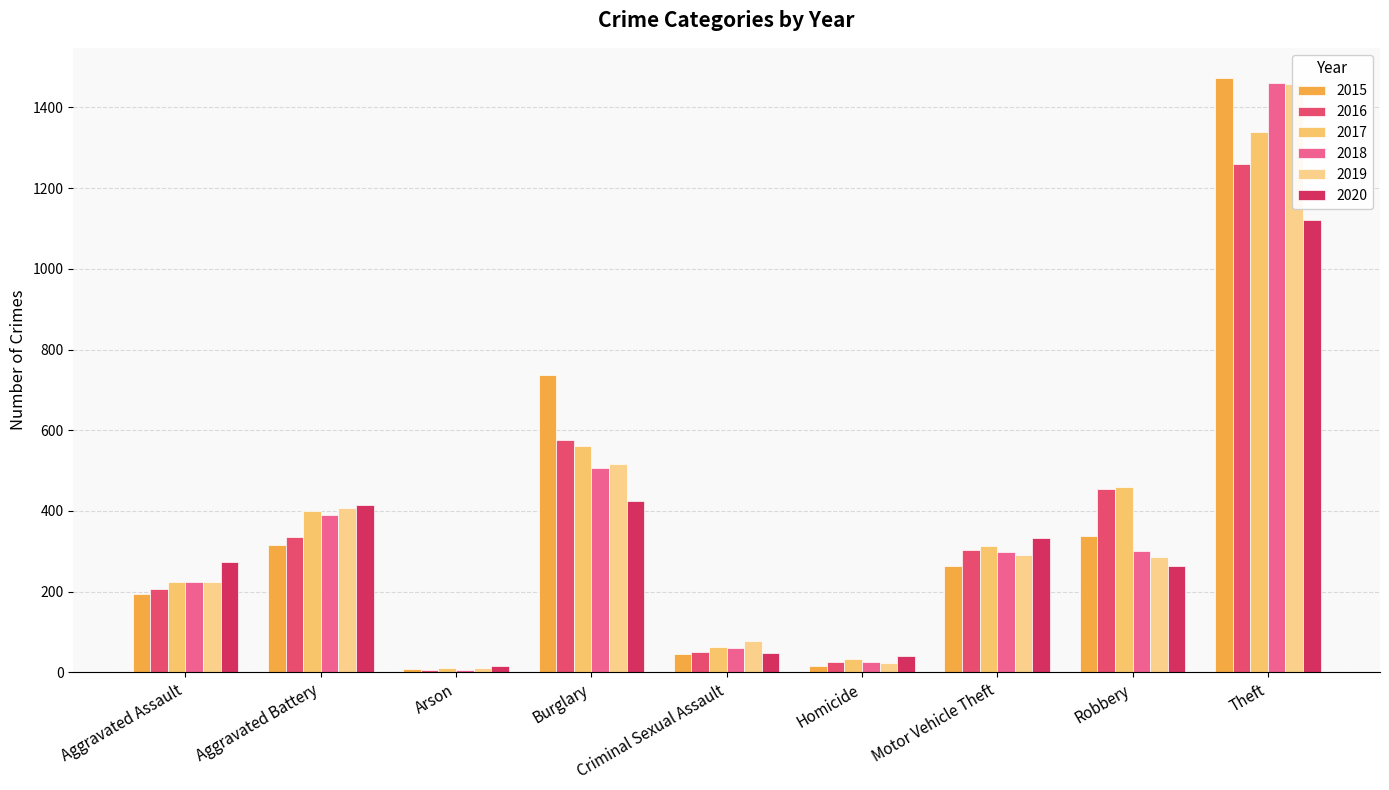

Reading right to left, transcribe all the data shown in this chart.

2015: 1474	337	263	15	46	738	9	316	194
2016: 1259	454	304	26	50	576	7	336	206
2017: 1339	460	312	33	62	562	10	400	225
2018: 1461	301	298	25	60	506	7	389	225
2019: 1459	287	290	22	77	517	12	407	223
2020: 1120	263	333	41	48	425	17	416	273